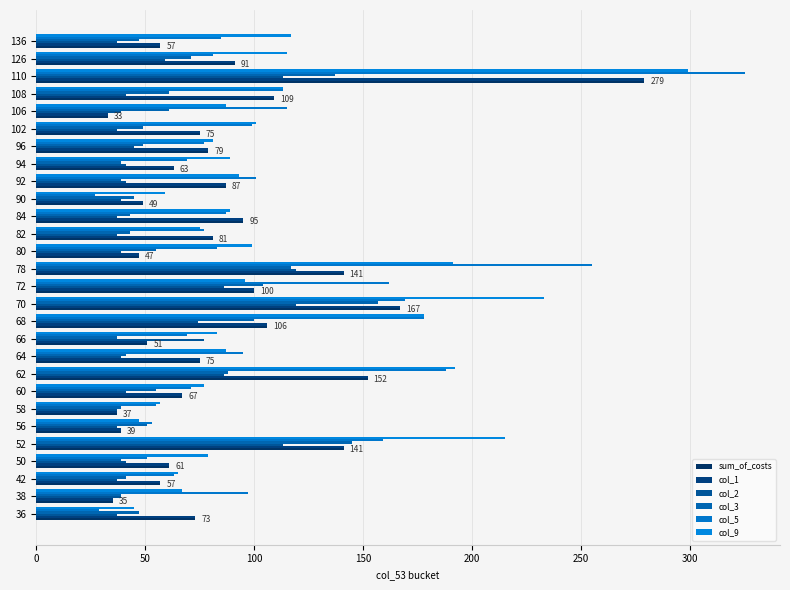

What is the sum of all col_5 values?

3033